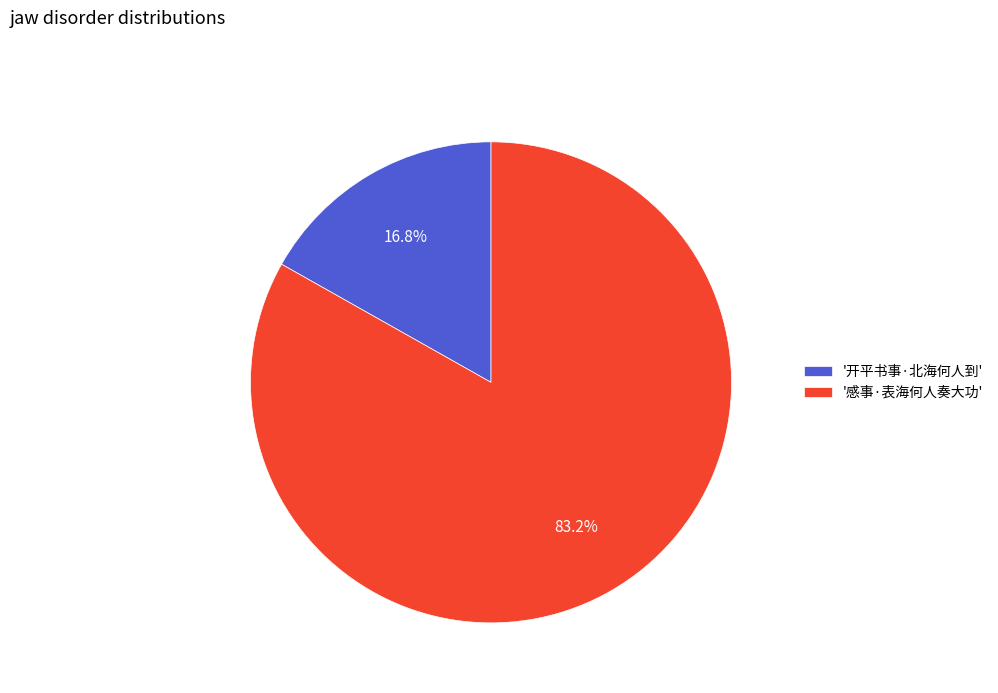

Which has a higher value, '开平书事·北海何人到' or '感事·表海何人奏大功'?

'感事·表海何人奏大功'